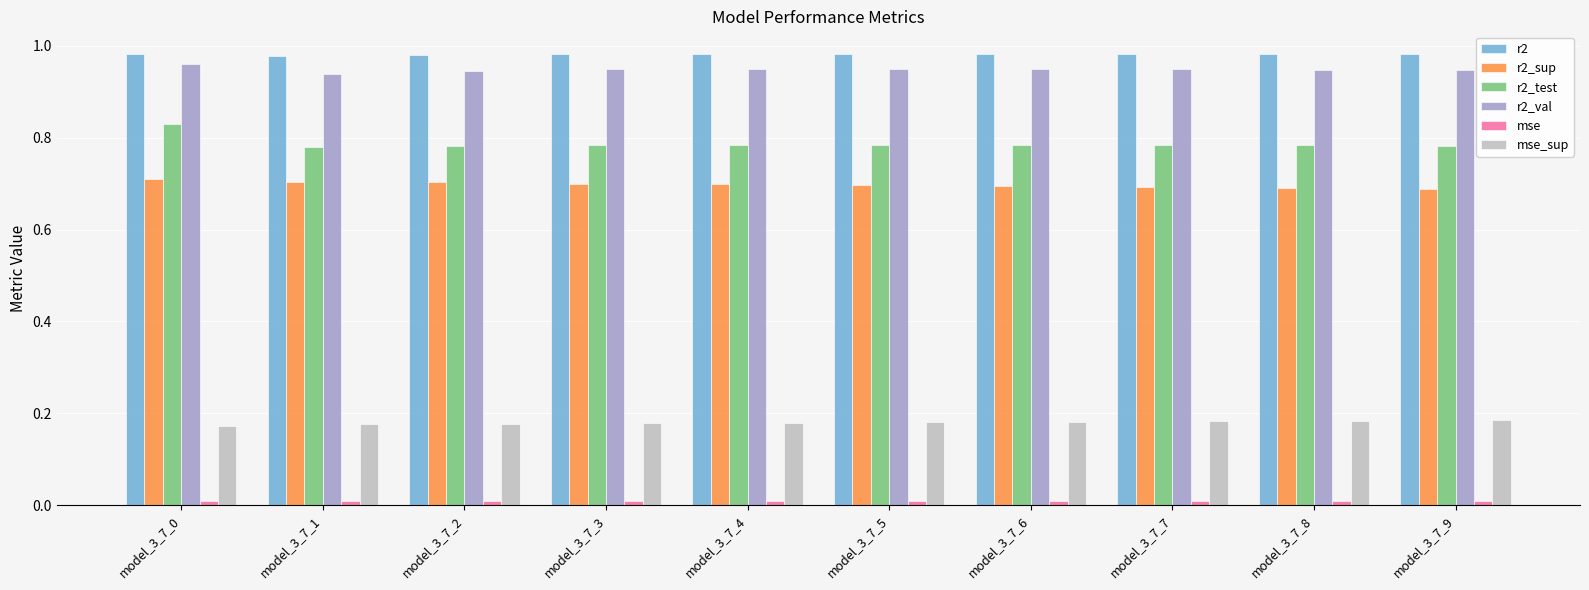

What is the sum of all r2_val values?

9.5